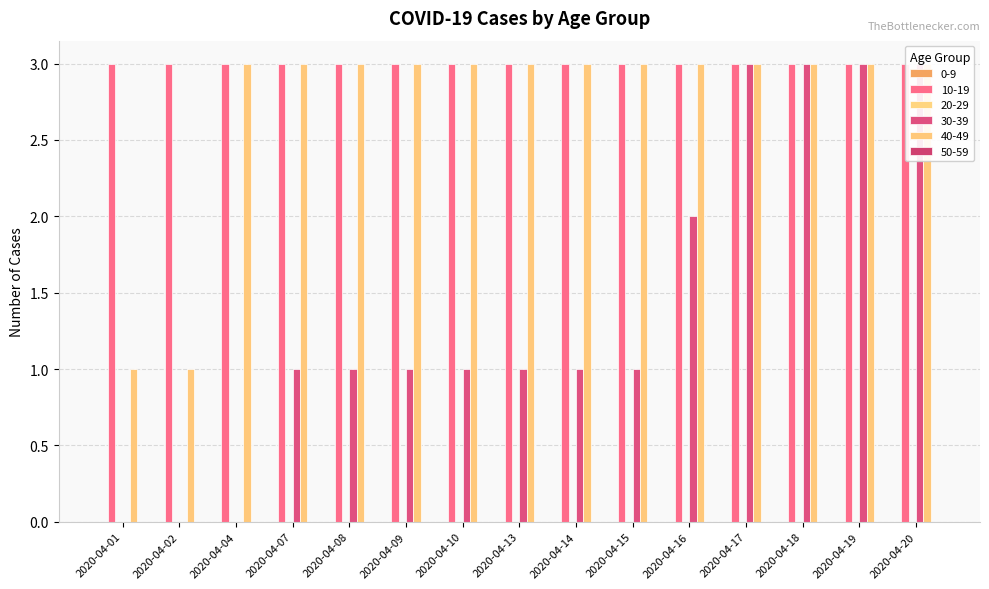

Are the bars grouped side by side (vs. stacked)?

Yes